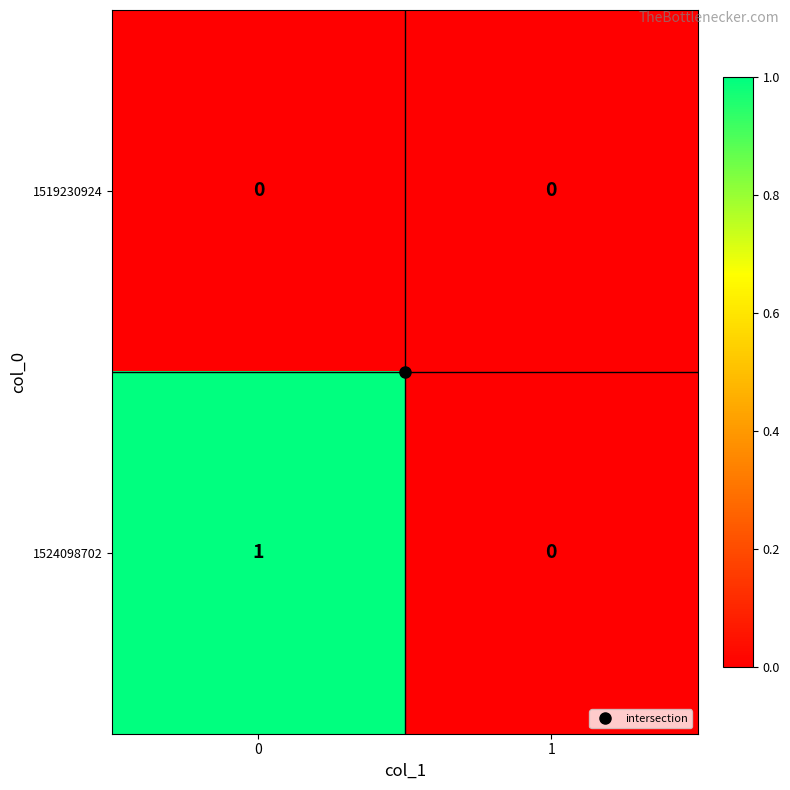

Is it true that 1519230924 equals 0 at 0?

True